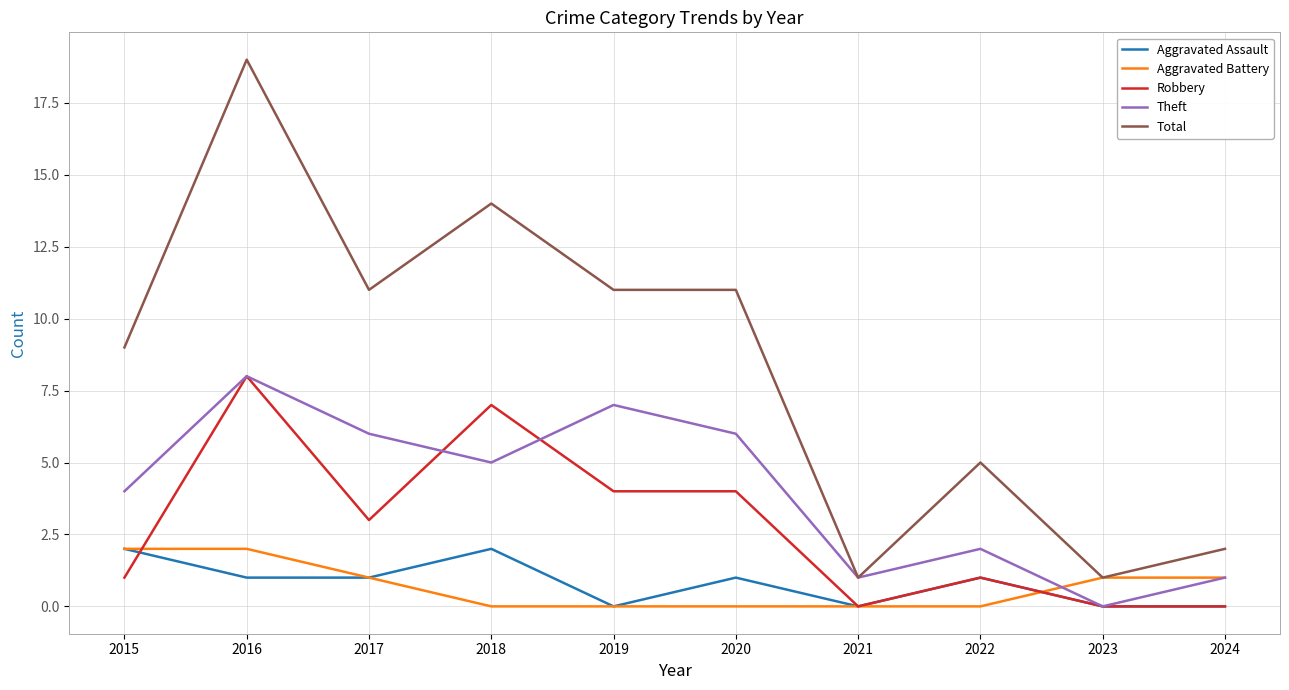

Reading left to right, what are all the values shown in this chart?

Aggravated Assault: 2	1	1	2	0	1	0	1	0	0
Aggravated Battery: 2	2	1	0	0	0	0	0	1	1
Robbery: 1	8	3	7	4	4	0	1	0	0
Theft: 4	8	6	5	7	6	1	2	0	1
Total: 9	19	11	14	11	11	1	5	1	2